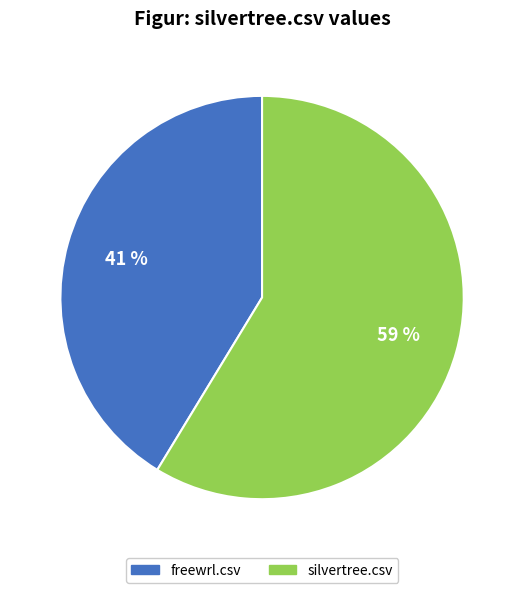

To the nearest percent, what is the combined percentage of silvertree.csv and freewrl.csv?

100%